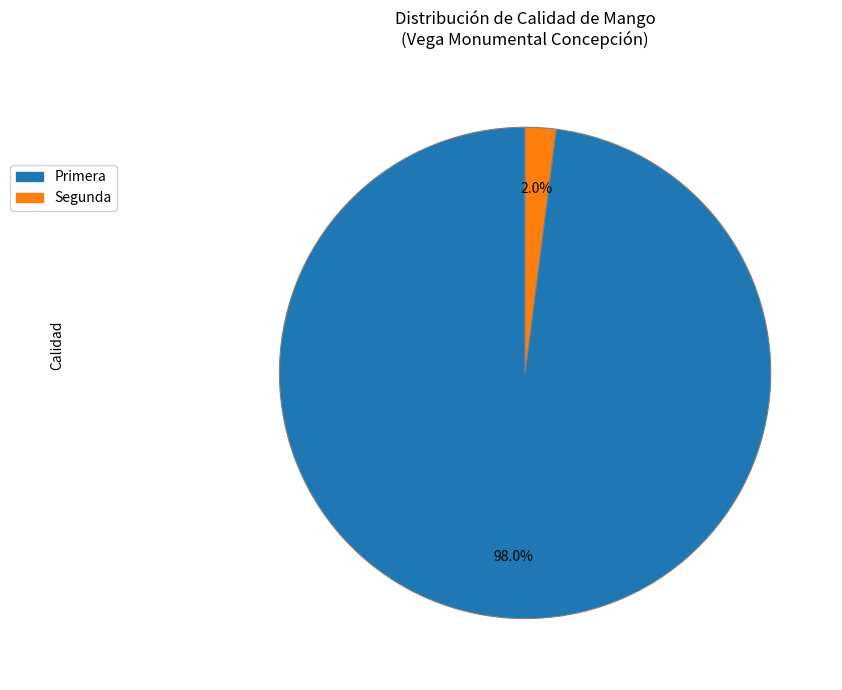

Count the number of slices in the pie.

2